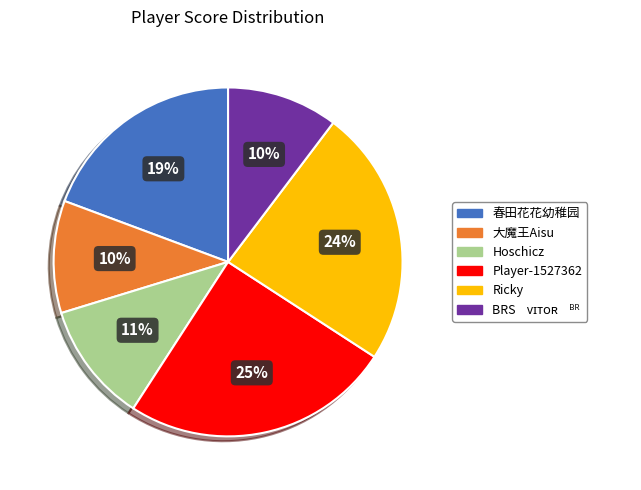

How many slices are in this pie chart?

6